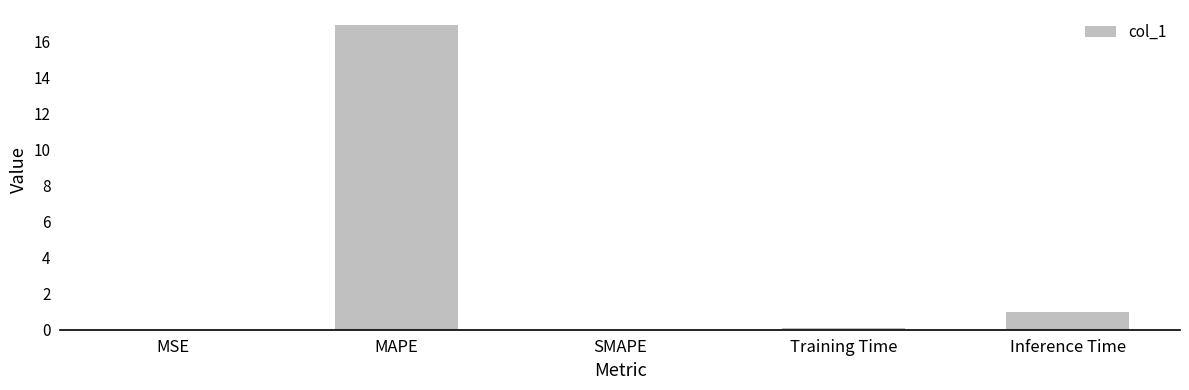

What is the maximum value shown in the chart?

16.9